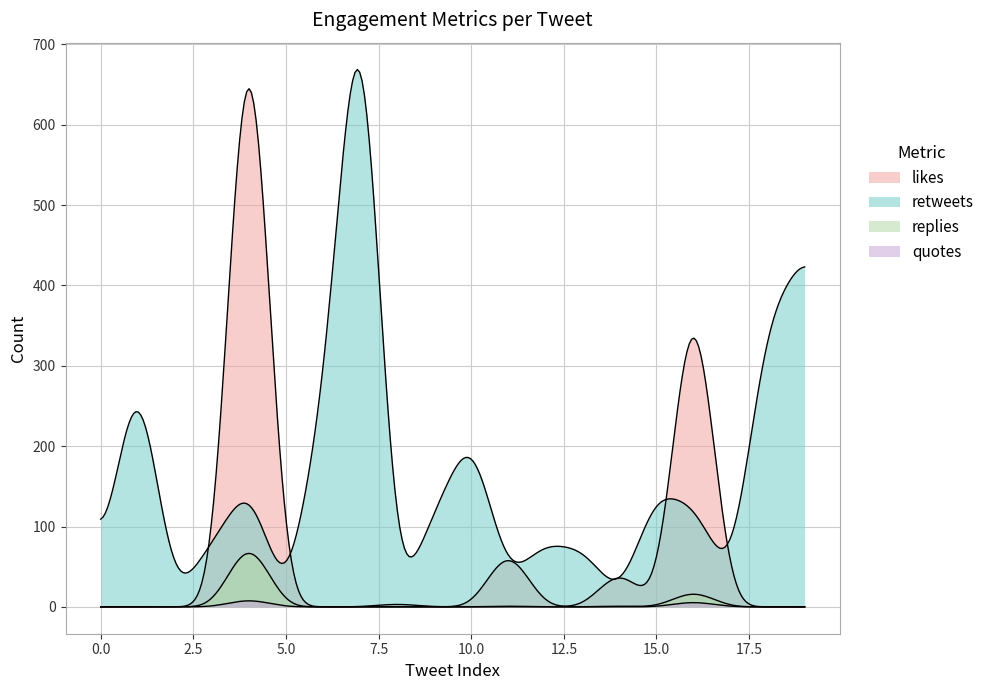

At which label is quotes closest to 5?

16